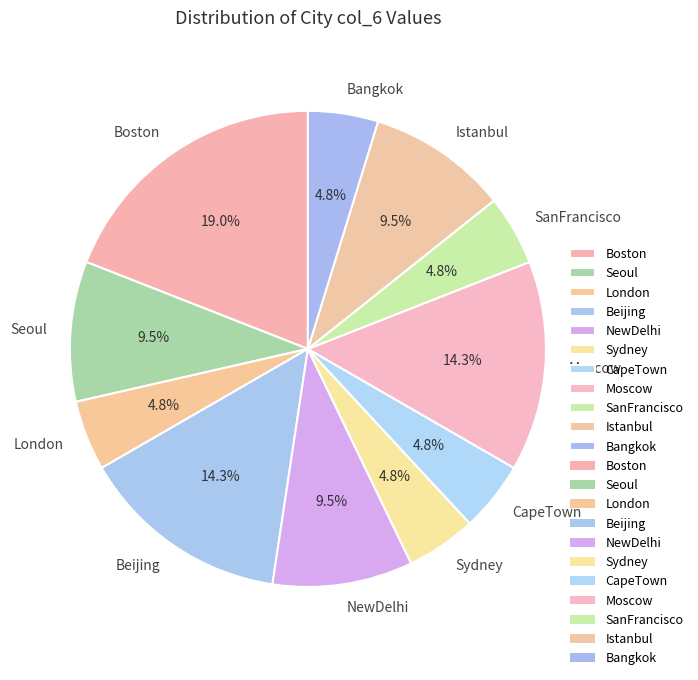

Which slice is the largest?

Boston